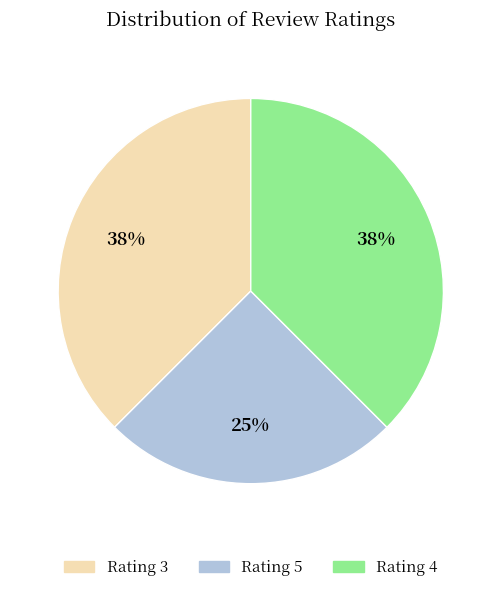

Is there a majority slice in this chart?

No